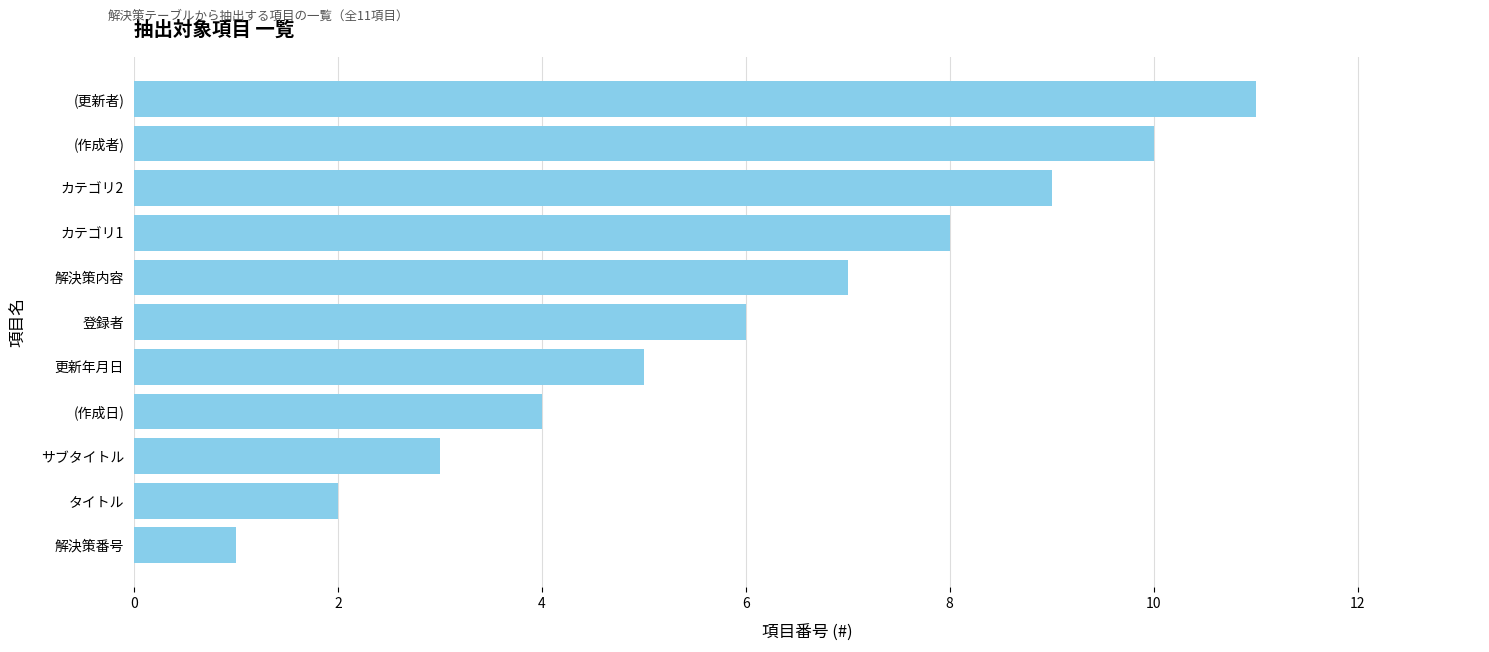

List the labels in order of value, smallest first.

解決策番号, タイトル, サブタイトル, (作成日), 更新年月日, 登録者, 解決策内容, カテゴリ1, カテゴリ2, (作成者), (更新者)